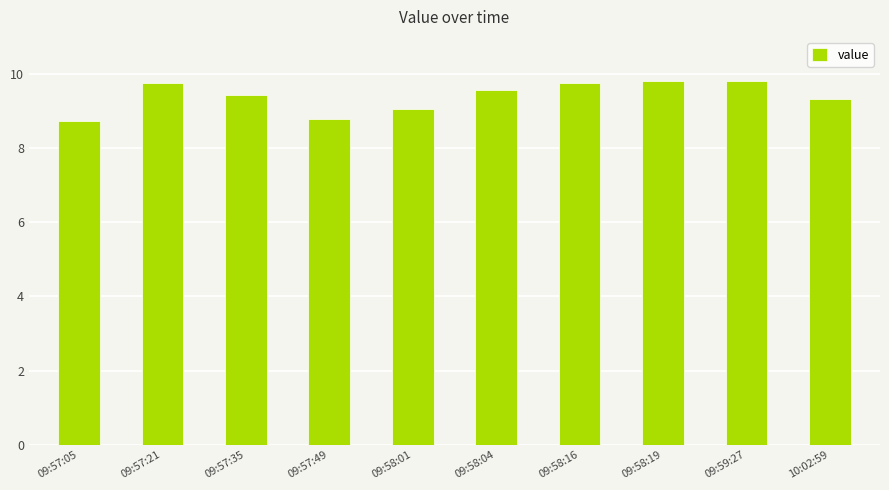

What is the change in value from 09:58:16 to 09:59:27?

+0.1